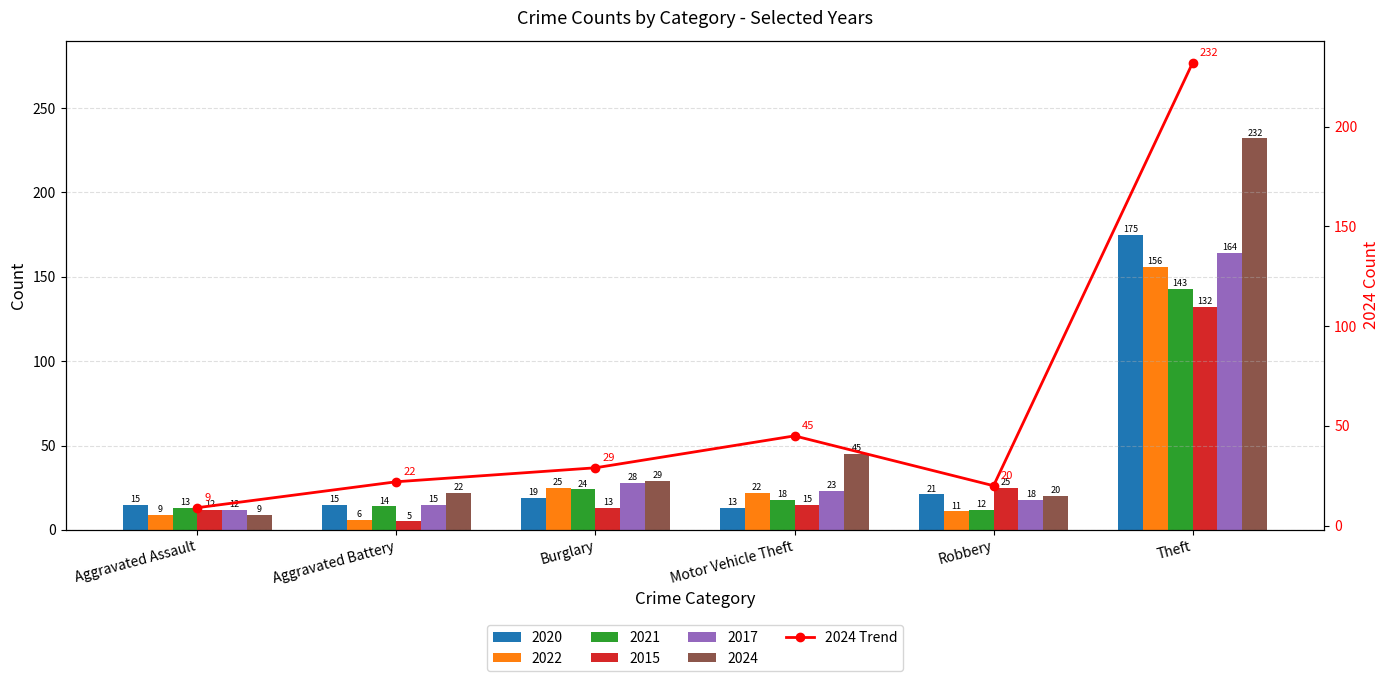

What is the label of the 2nd bar from the left?

Aggravated Battery